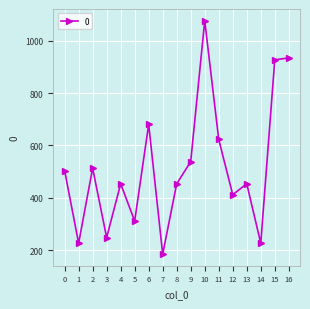

Which has a higher value, 11 or 10?

10